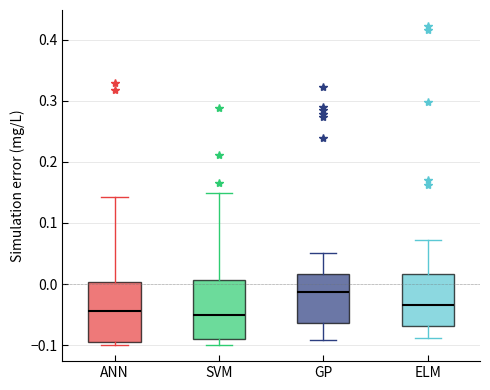

Where does the median line of the box for ELM sit on the y-axis? The values are not printed on the chart, so give them approximately, as read against the axis.

-0.03